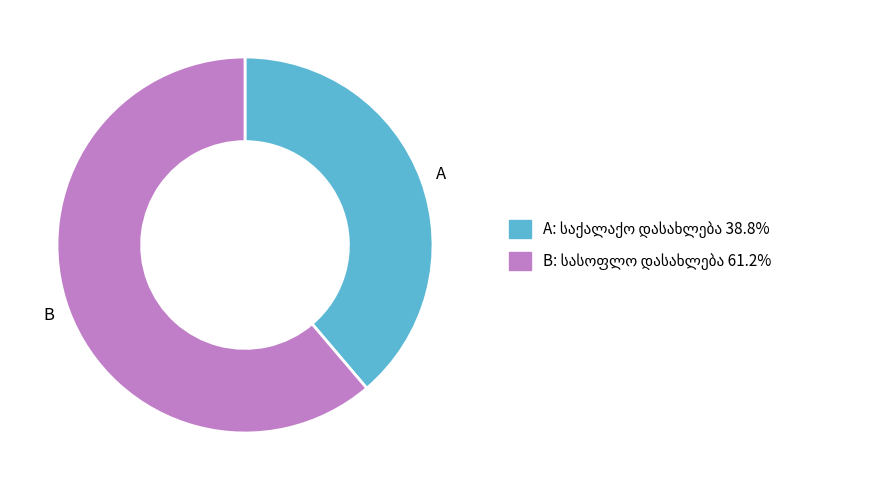

What is the majority slice?

B